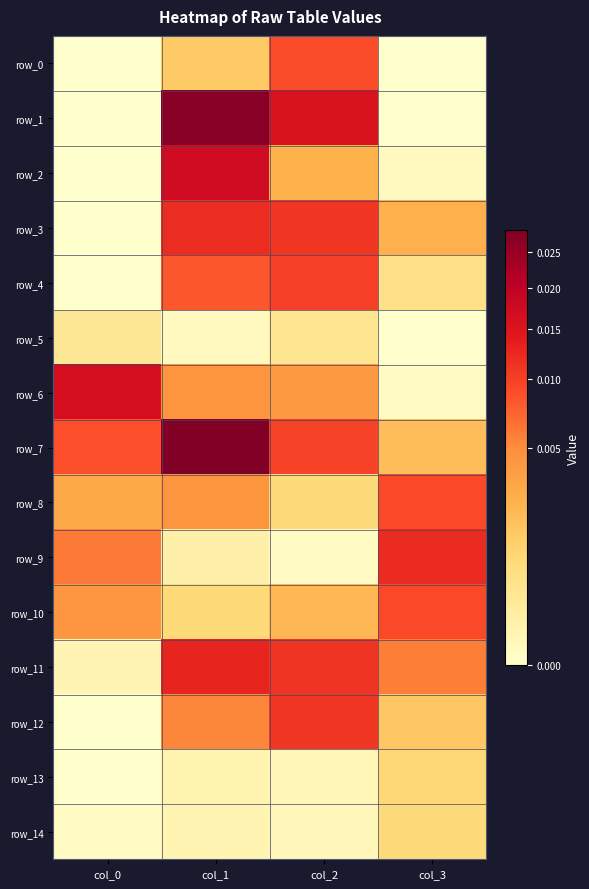

List the series in order of their peak value, lowest first.

row_5, row_14, row_13, row_0, row_10, row_8, row_4, row_12, row_3, row_9, row_11, row_6, row_2, row_1, row_7